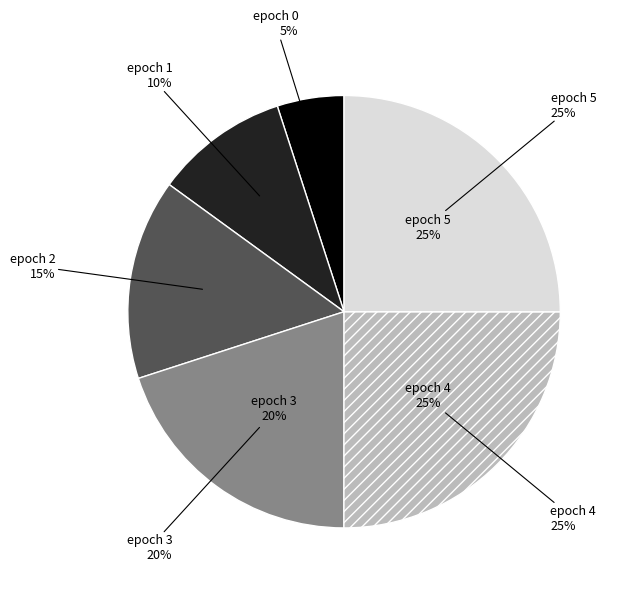

How many segments does this pie chart have?

6